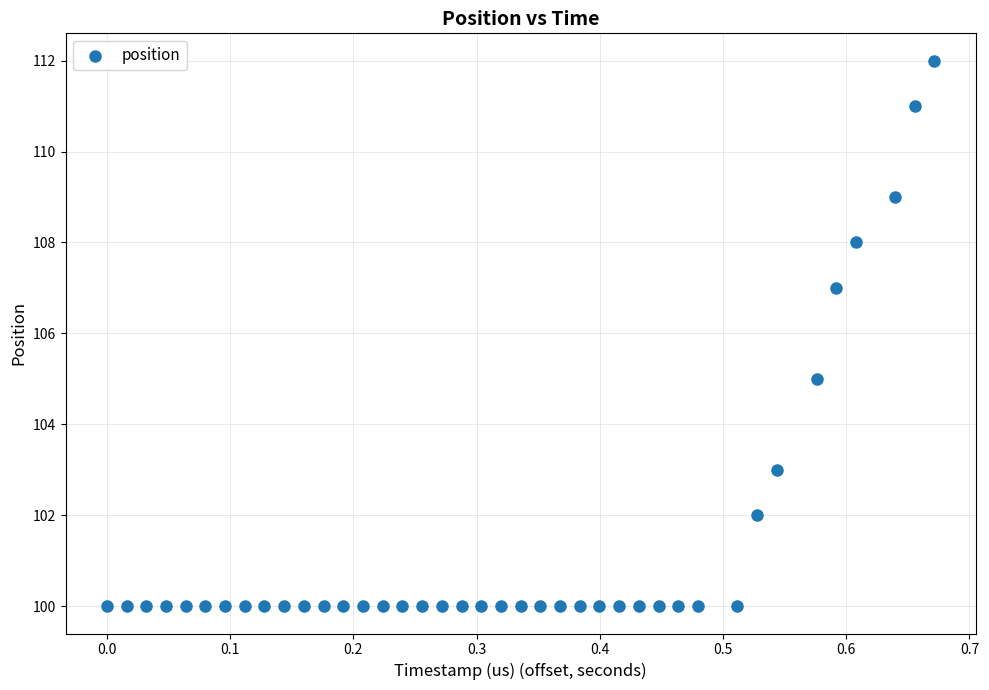

What is the range of Y values (max minus min)?

12